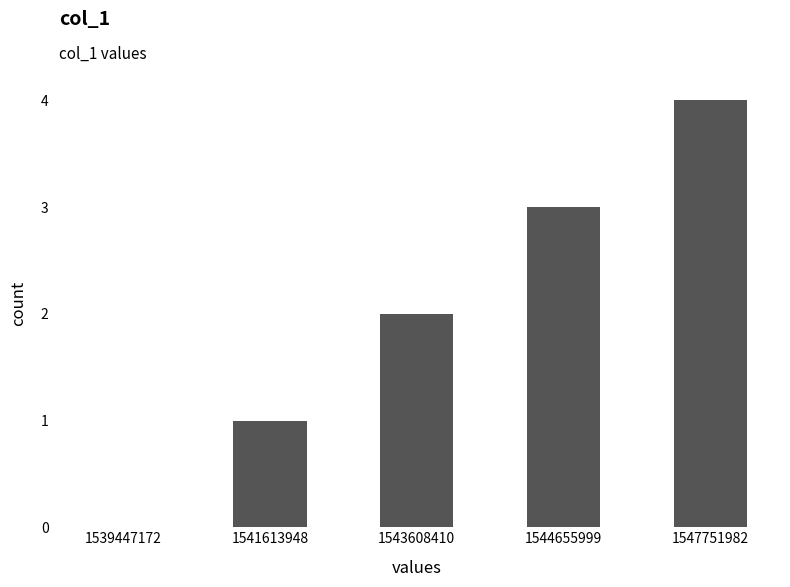

Where is the data nearest to the value 2?

1543608410